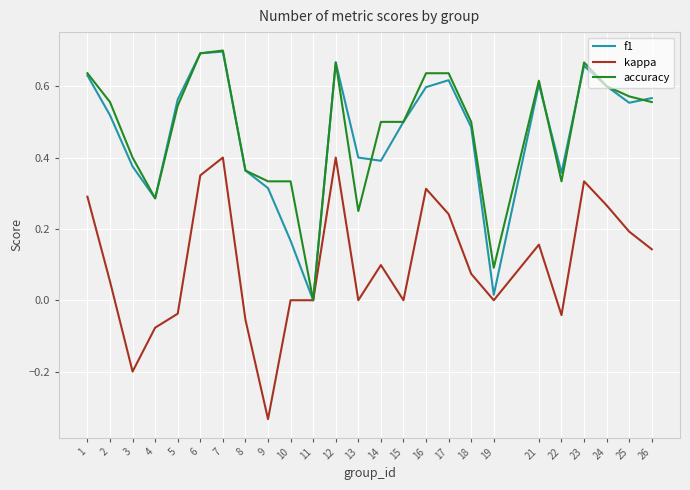

At 14, list the series in order from largest to smallest.

accuracy, f1, kappa